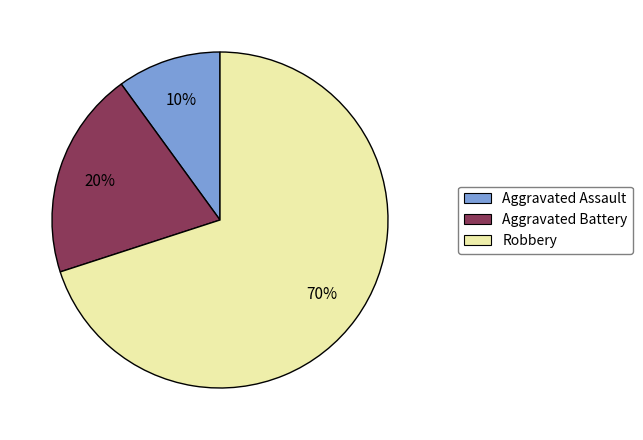

To the nearest percent, what is the combined percentage of Robbery and Aggravated Assault?

80%